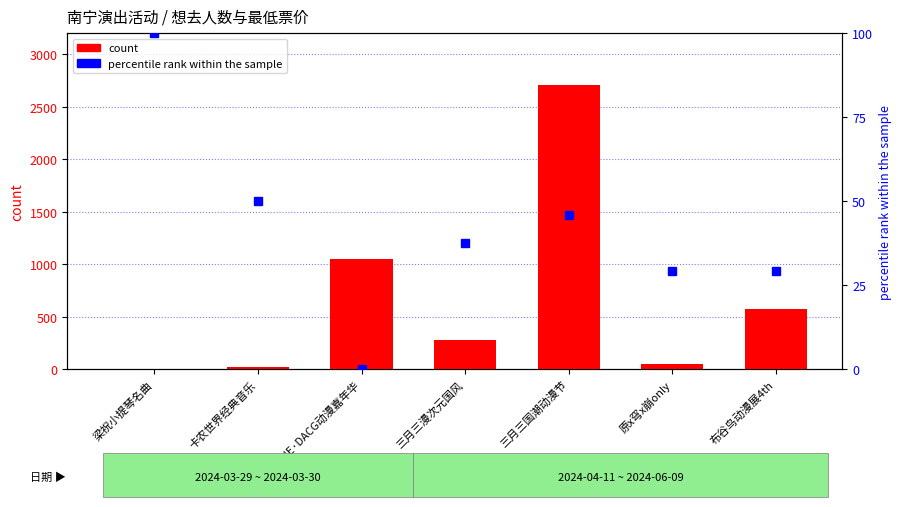

How many values in the count series exceed 275?

3